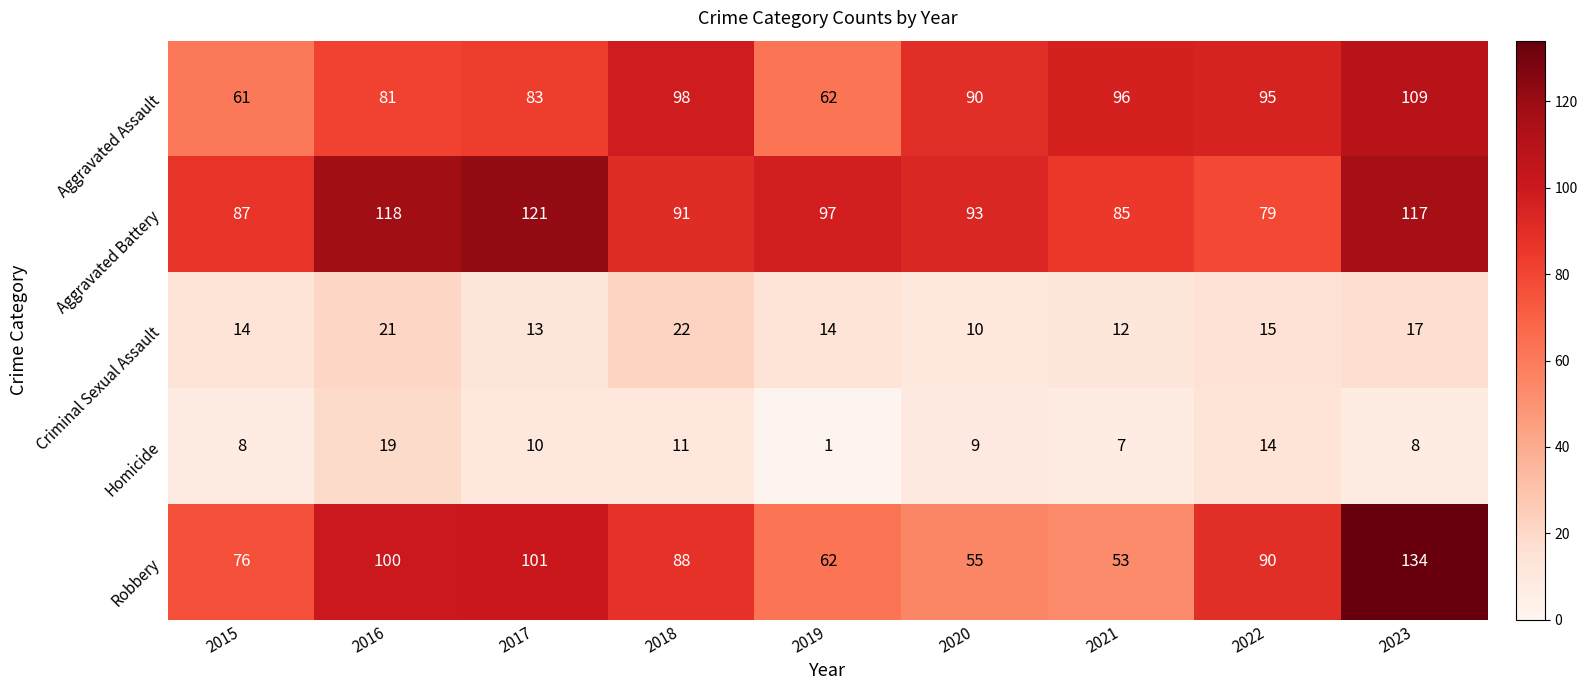

What is the average value of the Robbery series?

84